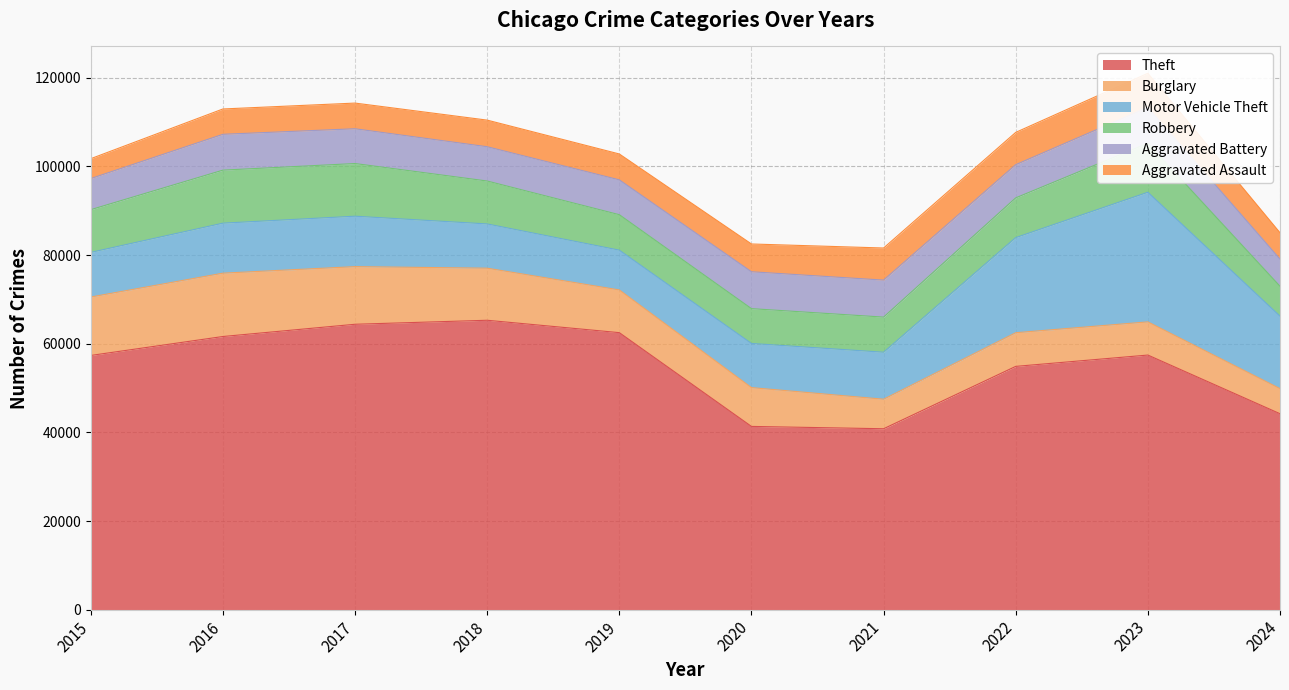

Between which two adjacent categories do Aggravated Battery and Burglary first intersect?

2020 and 2021